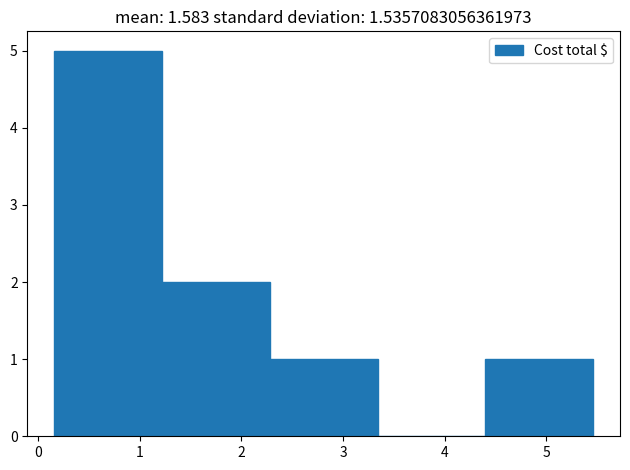

Reading left to right, transcribe this chart: for each bar, give the range it covers on the x-axis and its height. Neither the bar edges nor the heights are printed on the chart, so give them approximately, as read against the axes.

0.16 to 1.22: 5
1.22 to 2.28: 2
2.28 to 3.34: 1
3.34 to 4.40: 0
4.40 to 5.46: 1